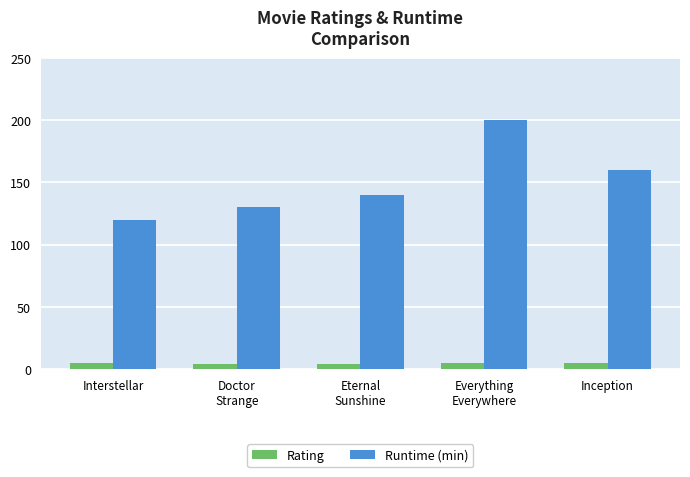

List the series in order of their overall mean, highest first.

Runtime (min), Rating